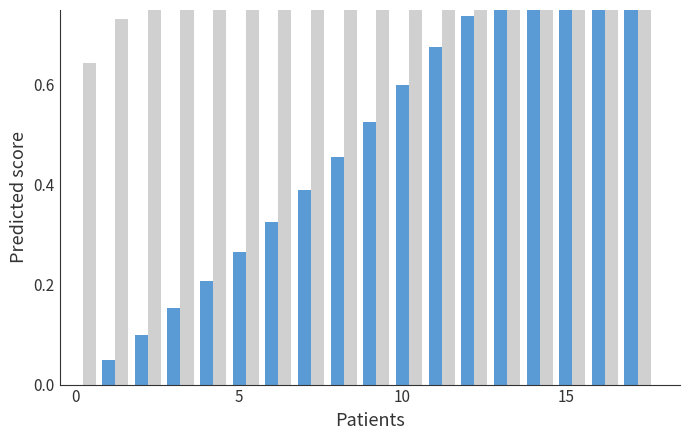

How many values in the Afghanistan series exceed 0?

17